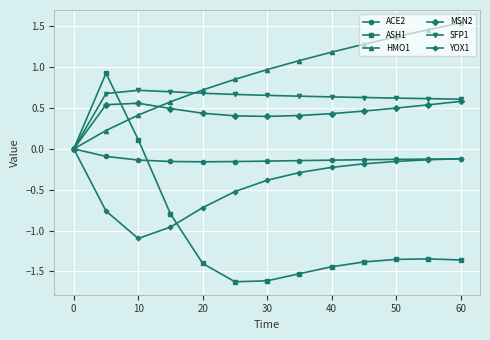

Which series has the widest spread of values?

ASH1